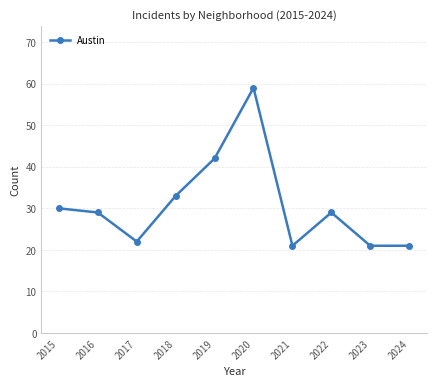

What is the value of the 3rd point from the left?

22